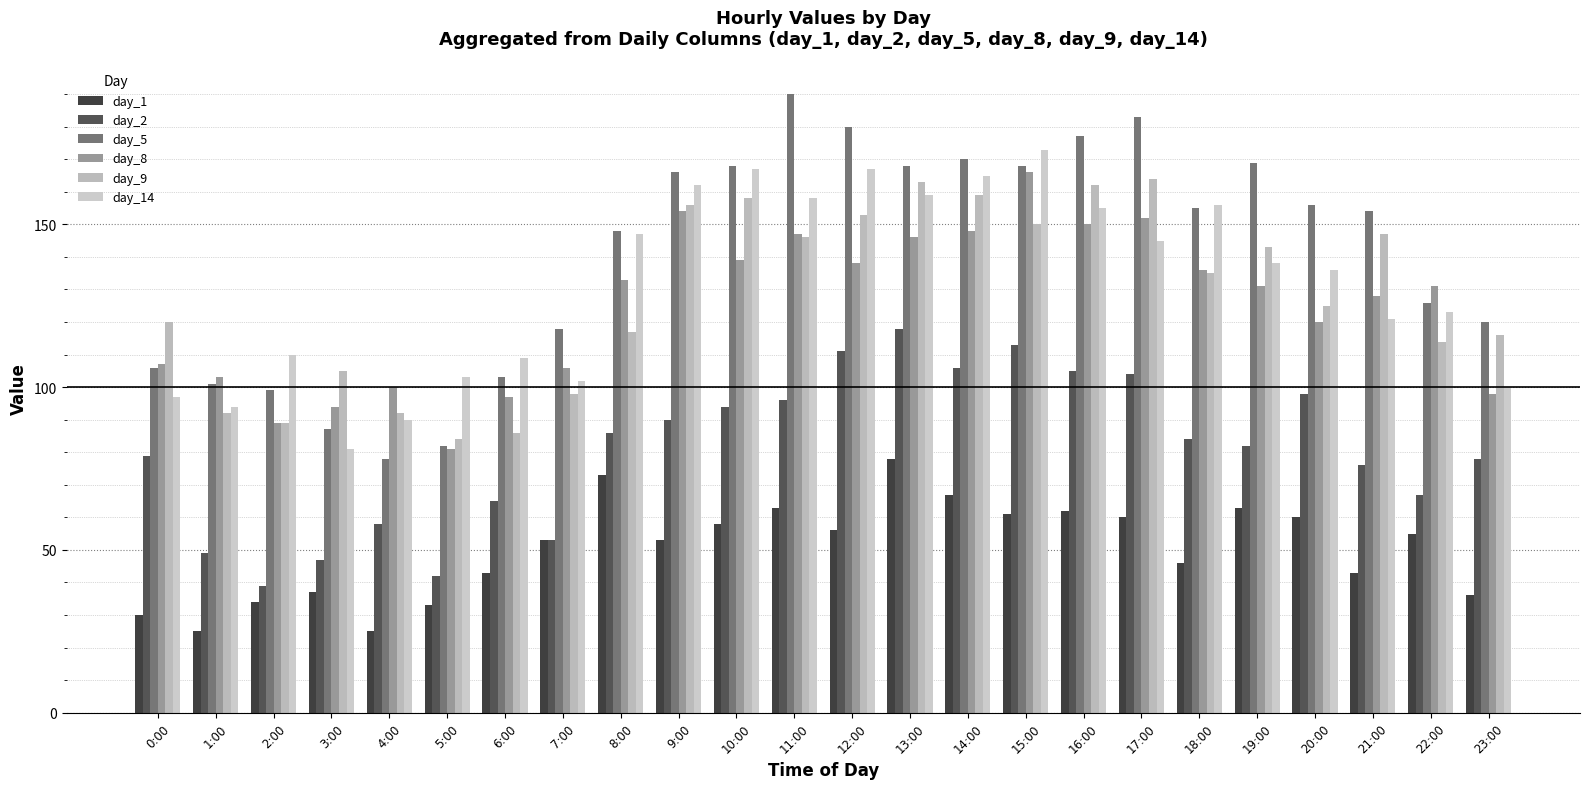

How many bars are there in total?

144